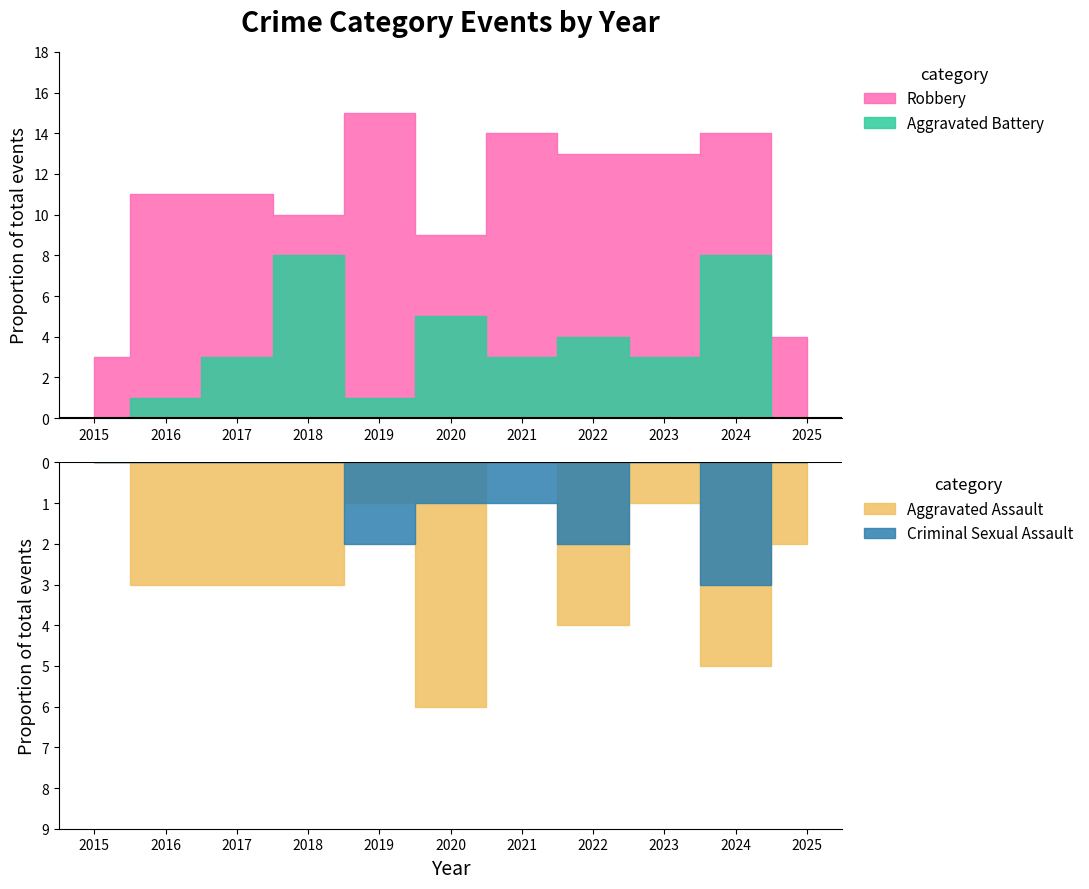

At which category is the sum across all series the highest?

2024